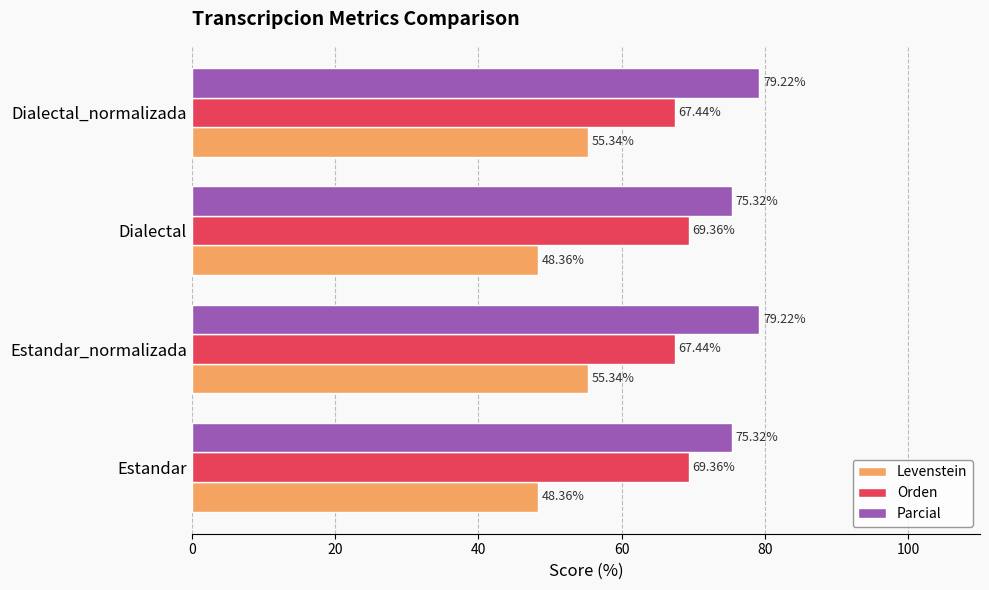

What is the highest value of the Orden series?

69.4